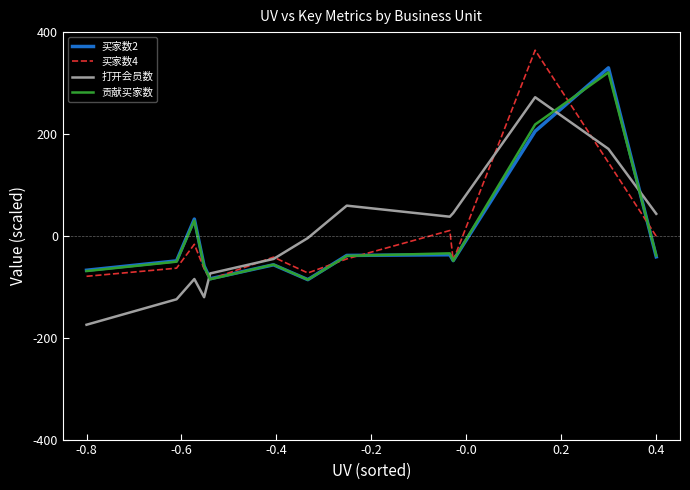

What is the greatest value displayed?

364.5